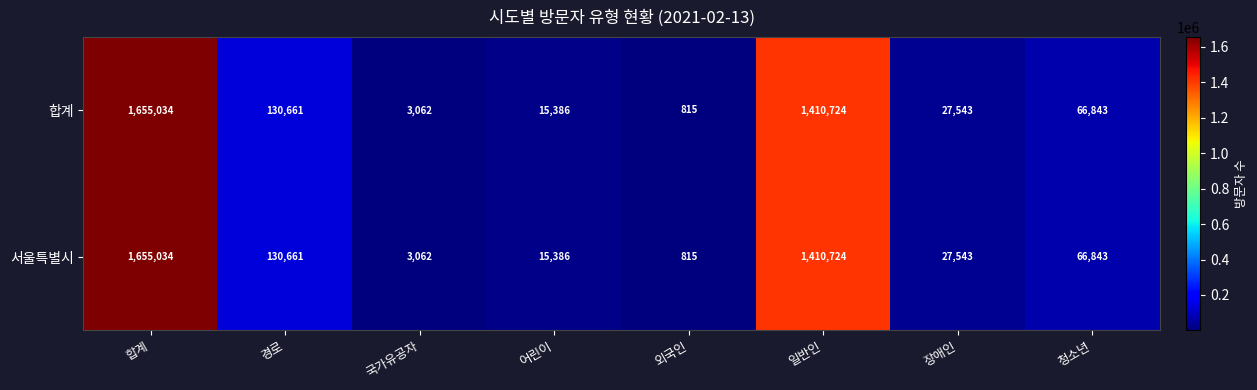

What is the difference between the 합계 values at 외국인 and 합계?

1654219